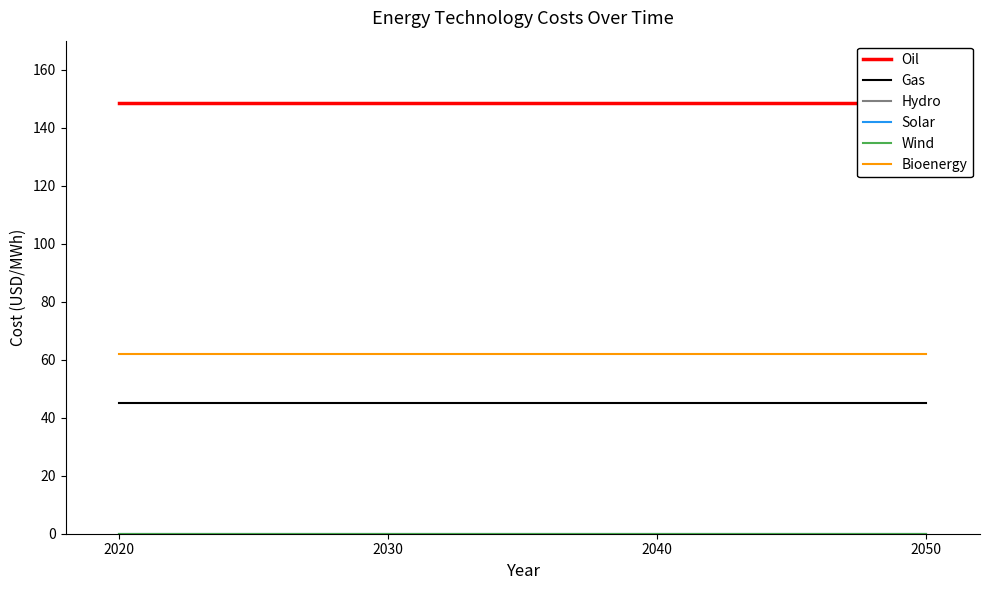

What is the sum of the Oil values at 2040 and 2050?

296.8